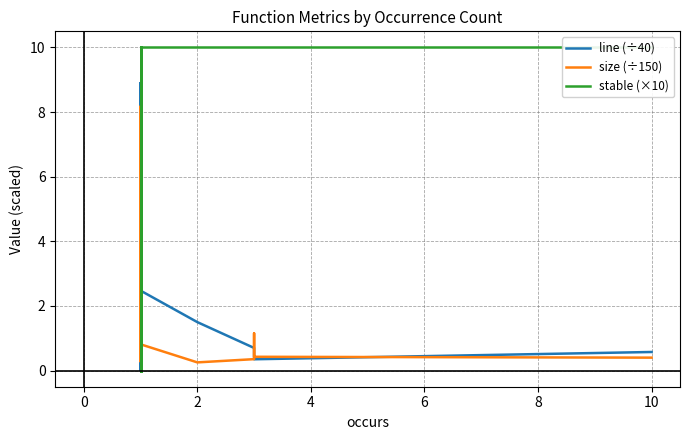

Does the chart have visible grid lines?

Yes